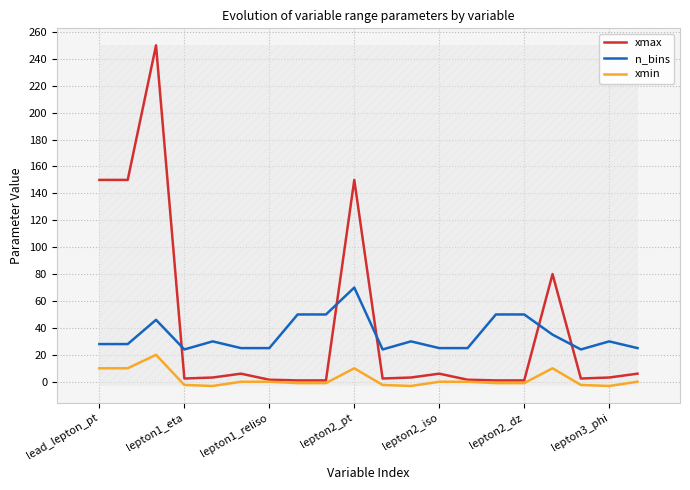

What is the average value of the xmin series?

2.0